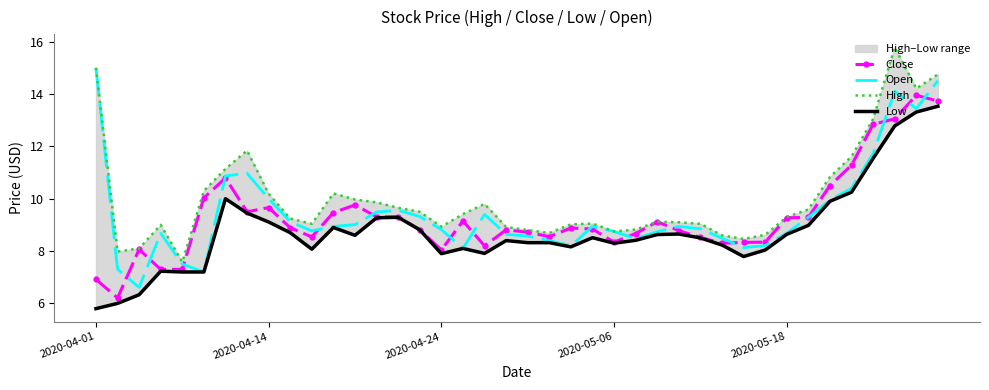

At 14, list the series in order from smallest to largest.

Low, Close, Open, High